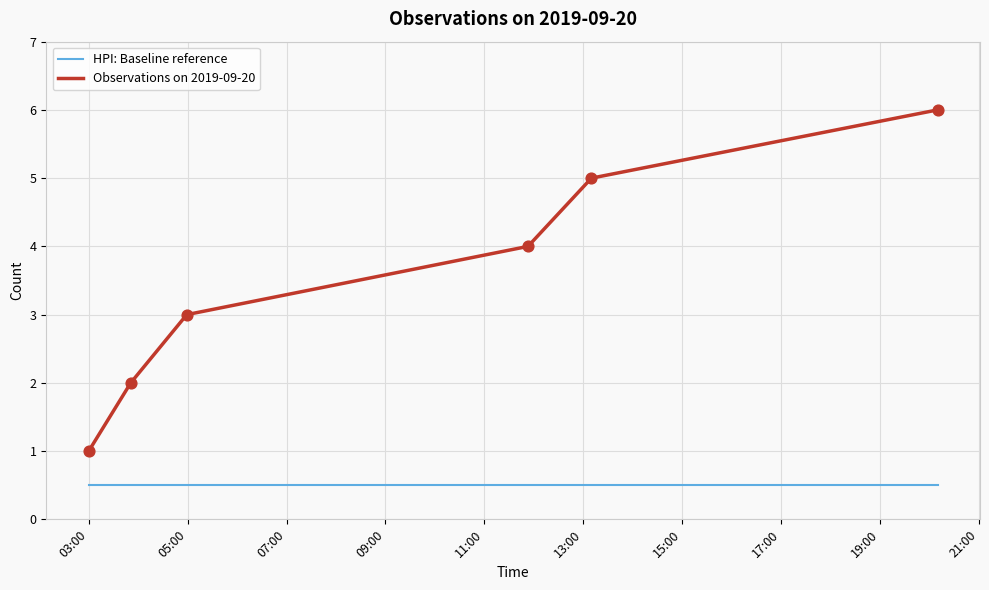

List the series in order of their peak value, lowest first.

HPI: Baseline reference, Observations on 2019-09-20